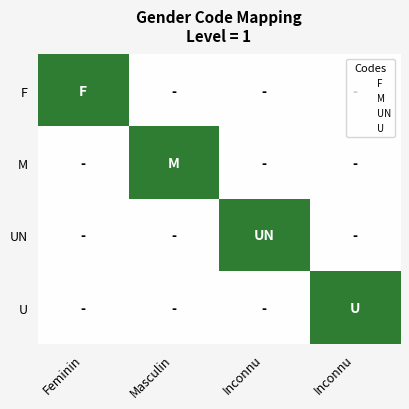

How many distinct data groups are displayed?

4